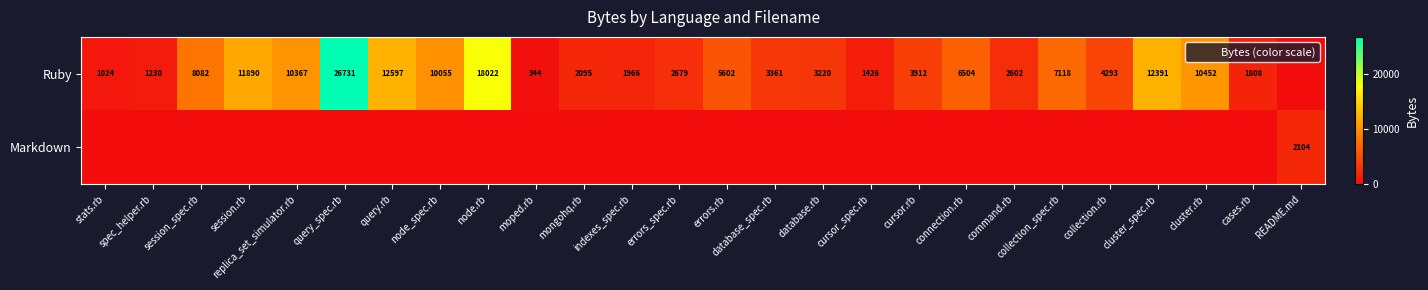

Between replica_set_simulator.rb and indexes_spec.rb, which is larger?

replica_set_simulator.rb